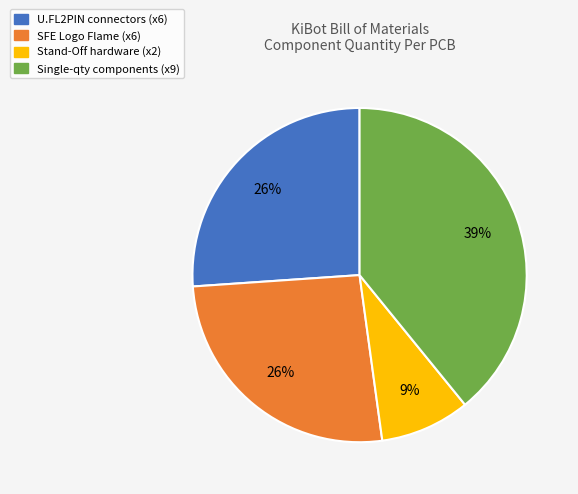

To the nearest percent, what is the difference between the largest and smallest slice percentages?

30%